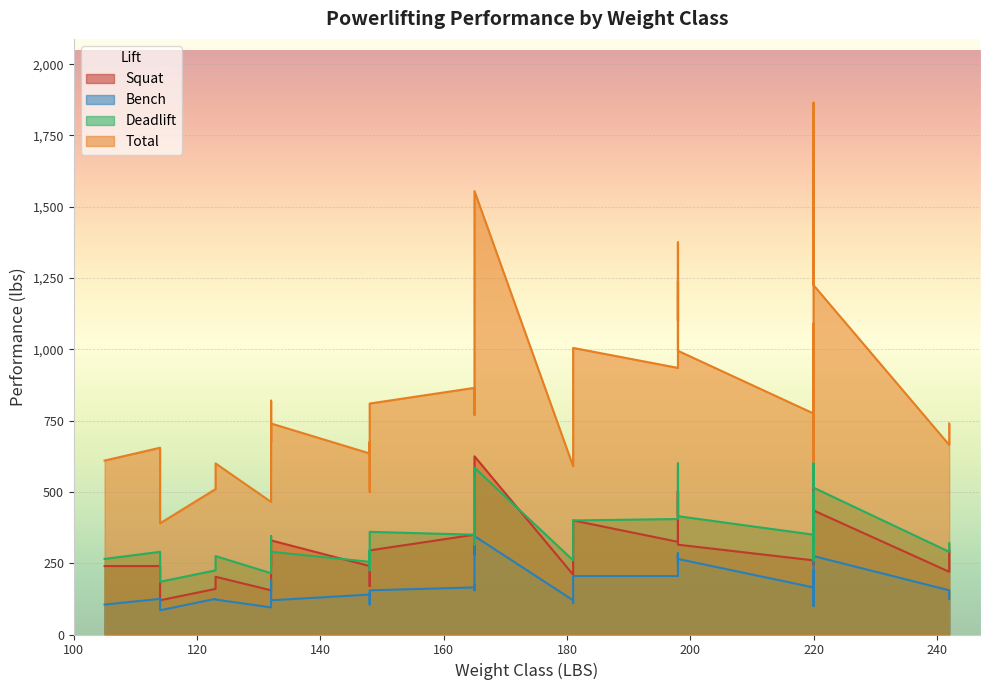

What is the label of the 26th point from the left?

165